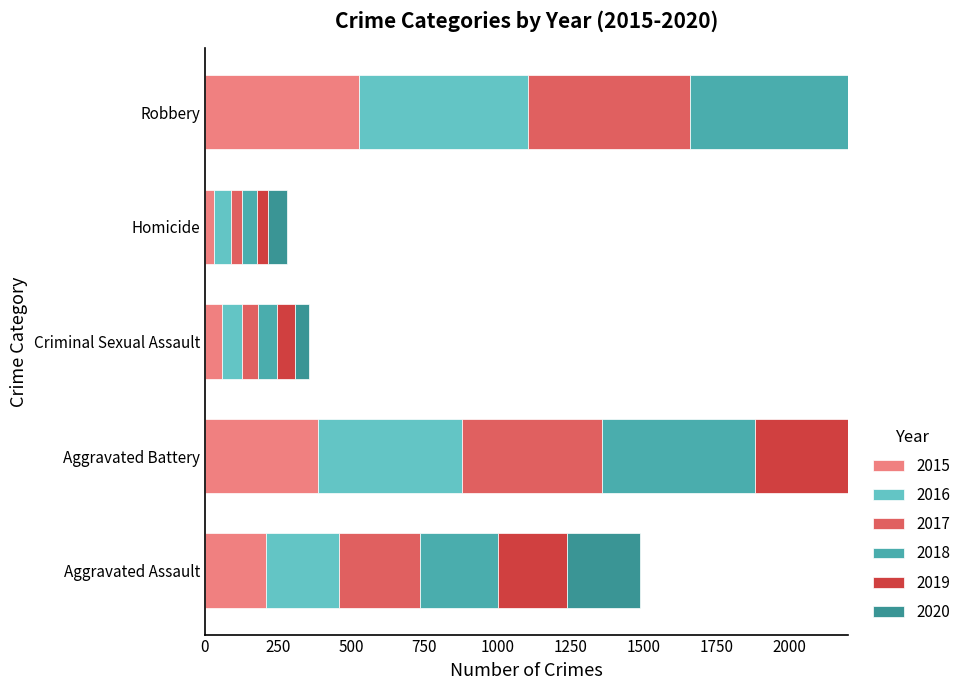

What is the spread (max minus min) of values at Homicide?

31